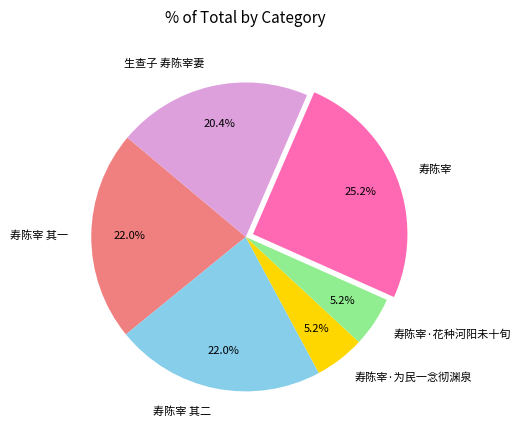

To the nearest percent, what is the combined percentage of 寿陈宰 其二 and 寿陈宰?

47%